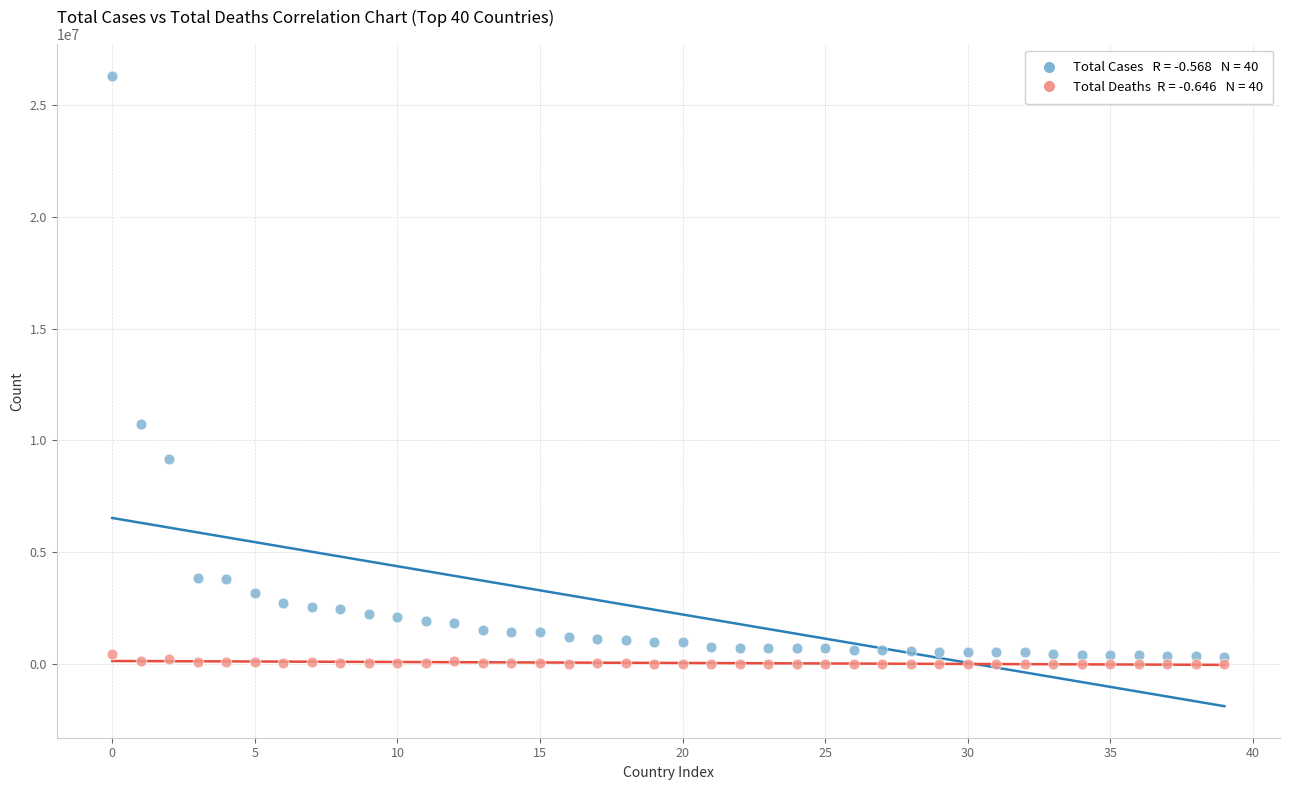

Across all series, what Y value is closest to 13156155?

10733131